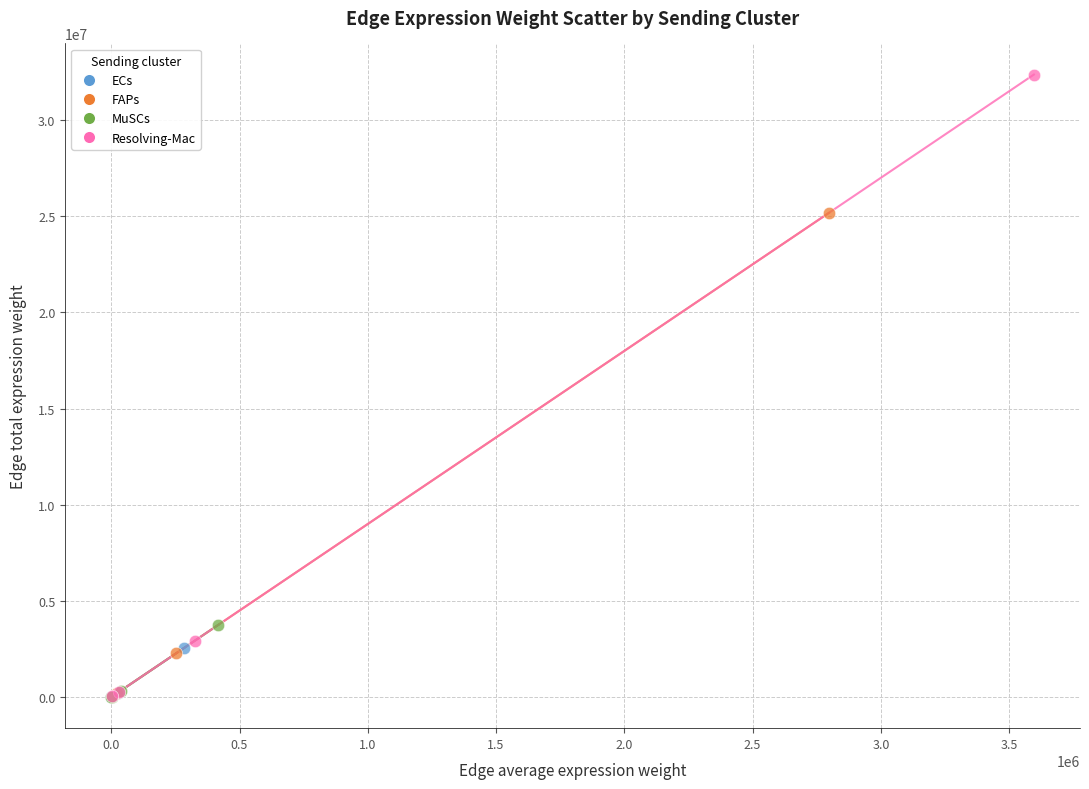

Which series contains the highest Y value?

Resolving-Mac